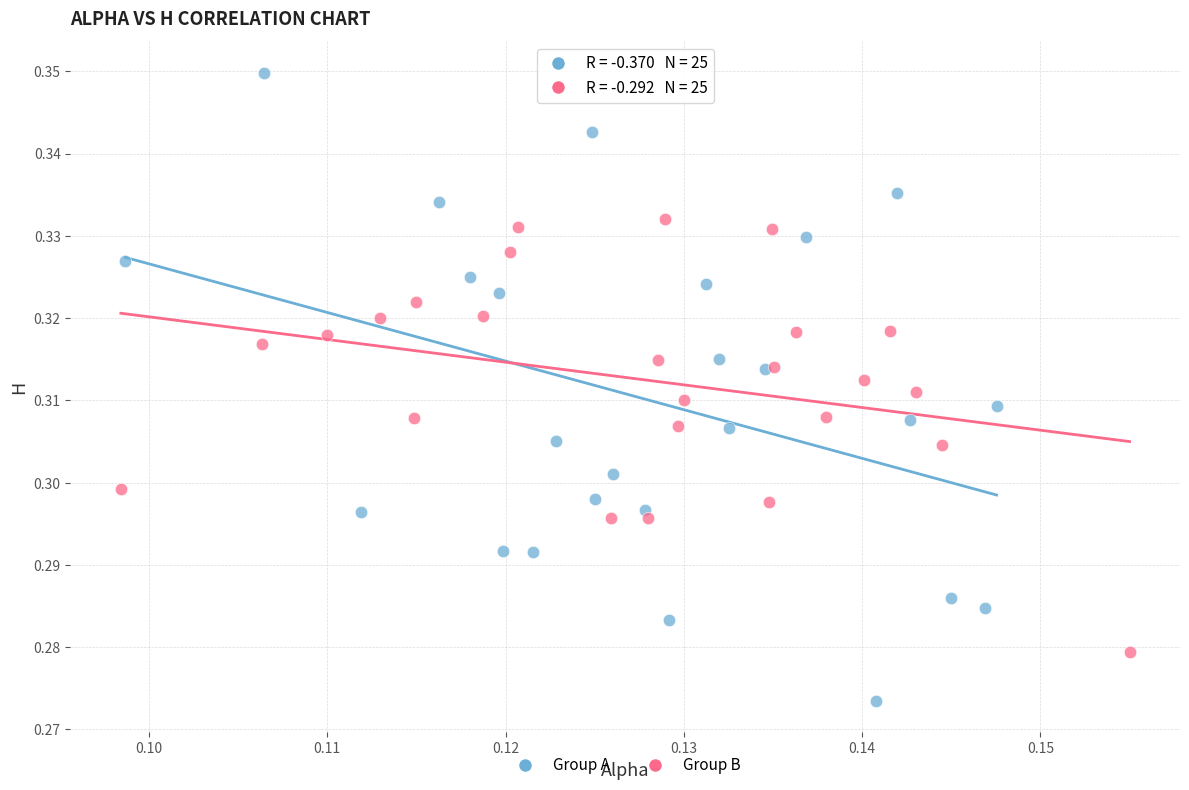

Which series contains the lowest Y value?

Group A